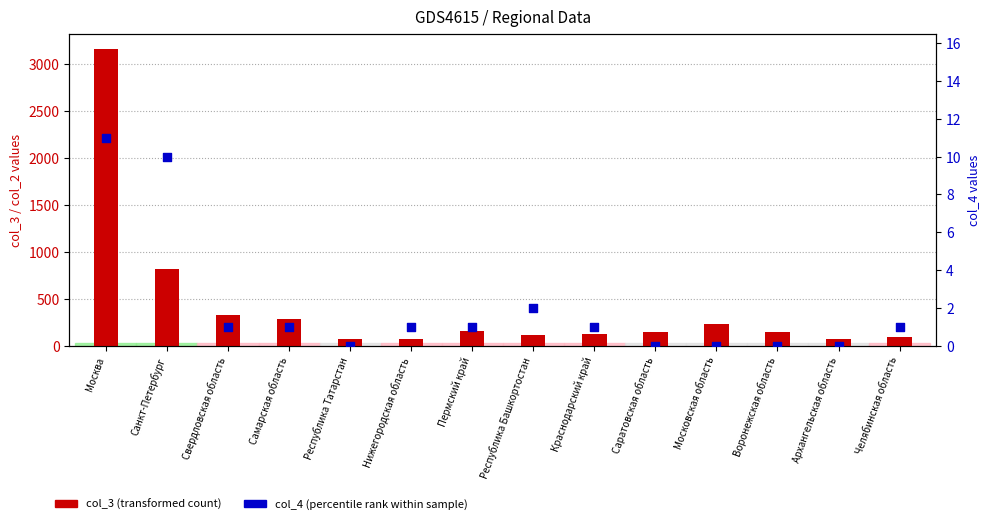

Which series has the largest total across all categories?

col_3 (transformed count)